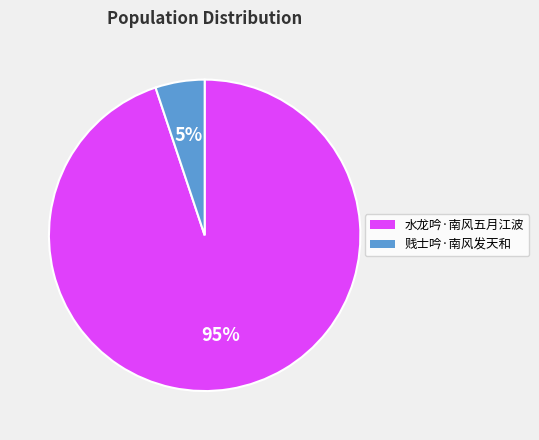

Is the sum of 水龙吟·南风五月江波 and 贱士吟·南风发天和 greater than half?

Yes